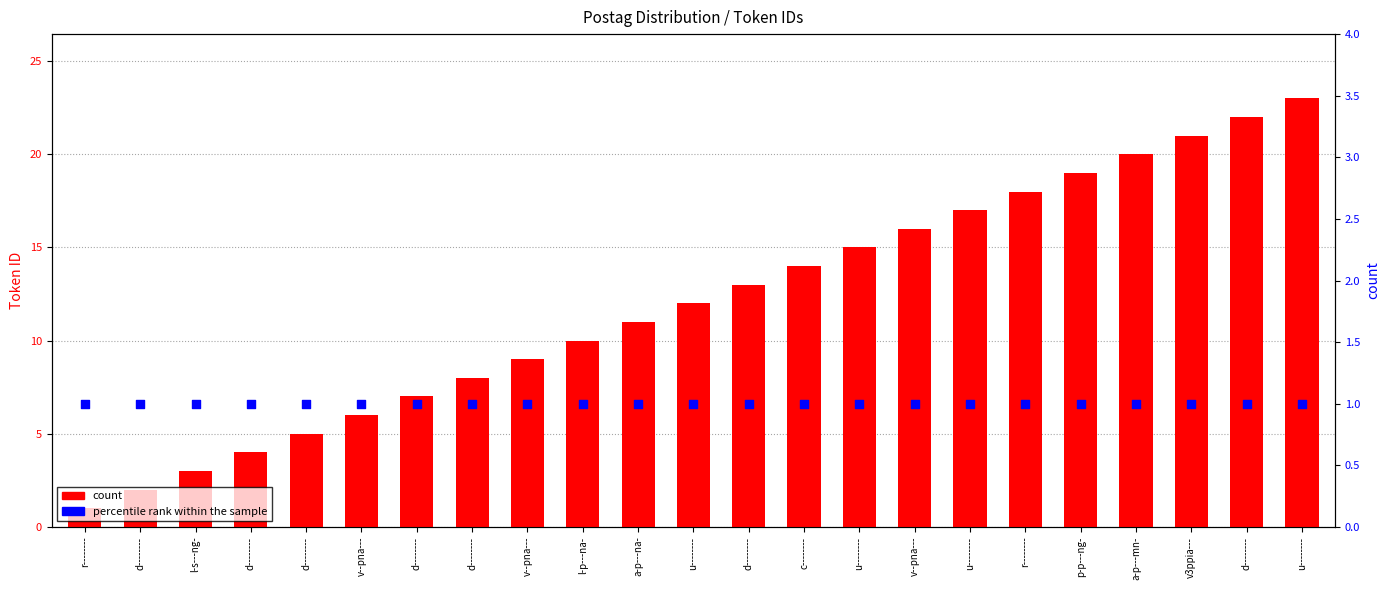

What are all the series names shown in the legend?

count, percentile rank within the sample